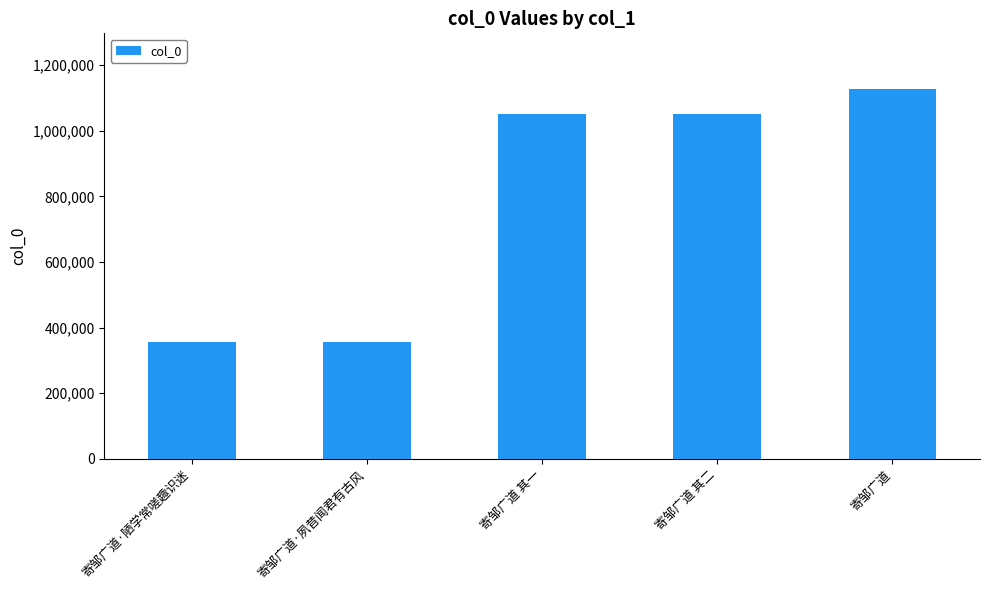

Which category has the highest value across all series?

寄邹广道